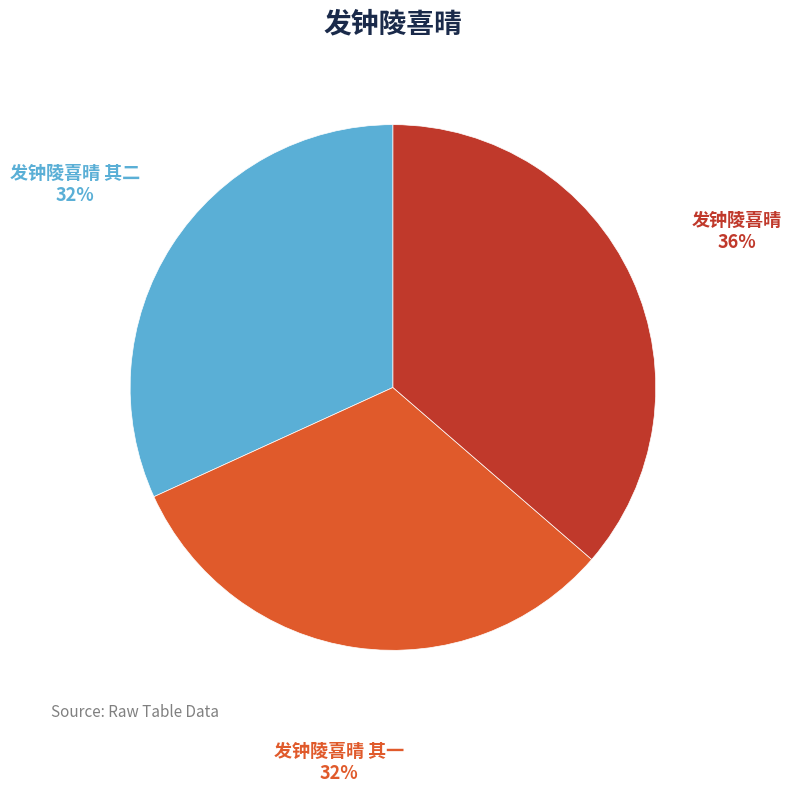

Which category has the biggest portion of the pie?

发钟陵喜晴